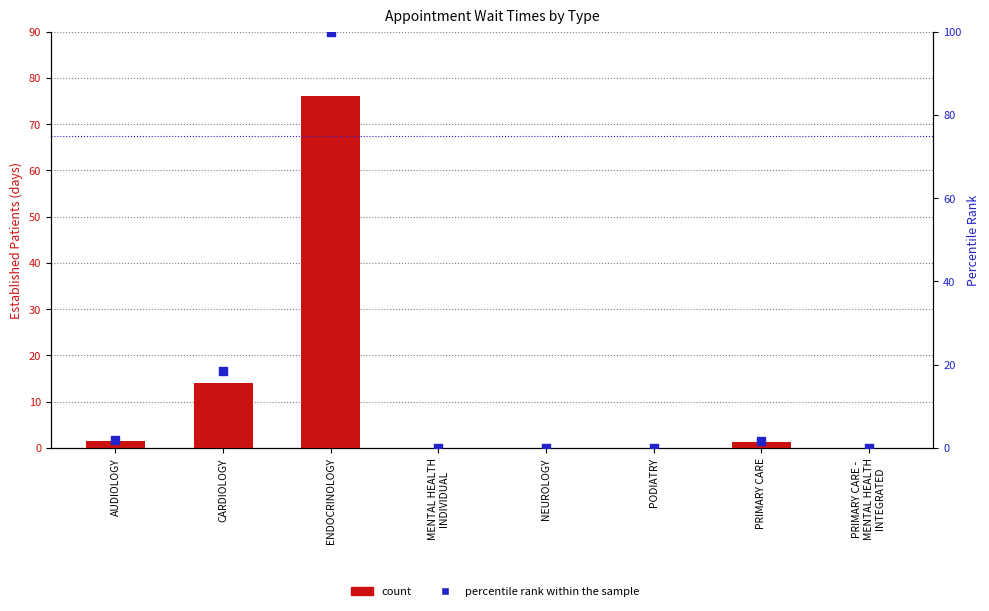

Which series has the widest spread of Y values?

percentile rank within the sample